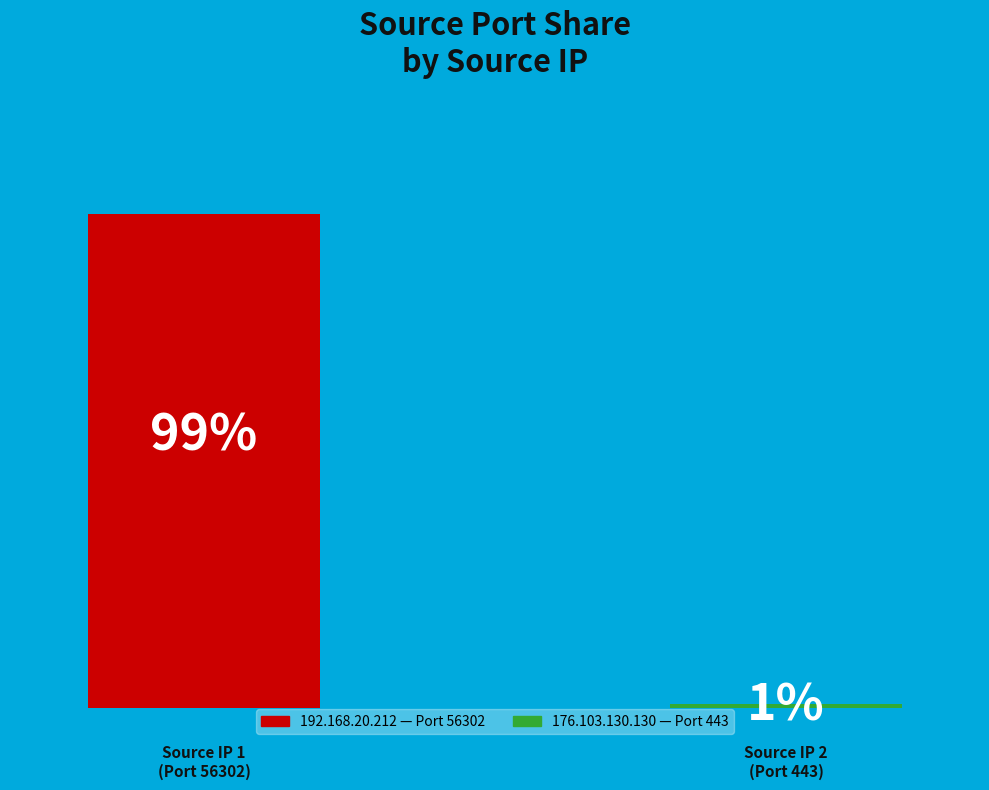

Rank the categories by value from lowest to highest.

176.103.130.130, 192.168.20.212